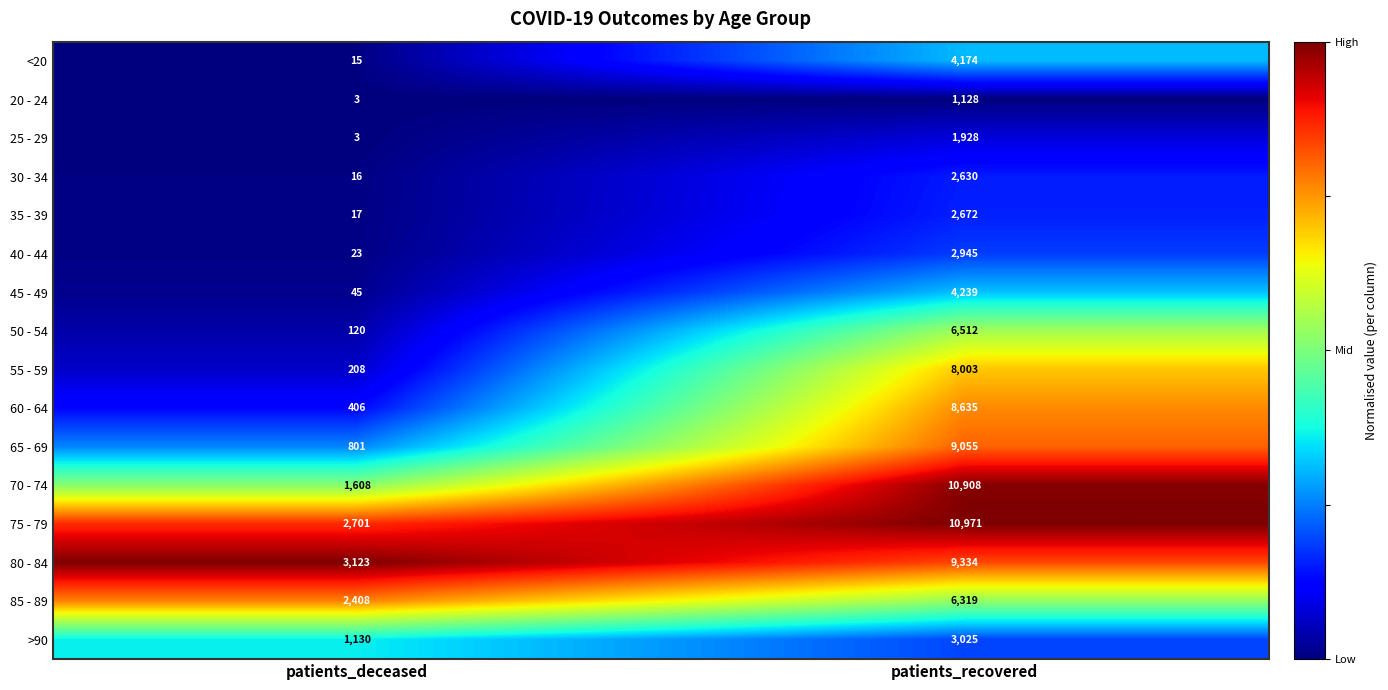

At which category does the chart reach its minimum across all series?

patients_deceased